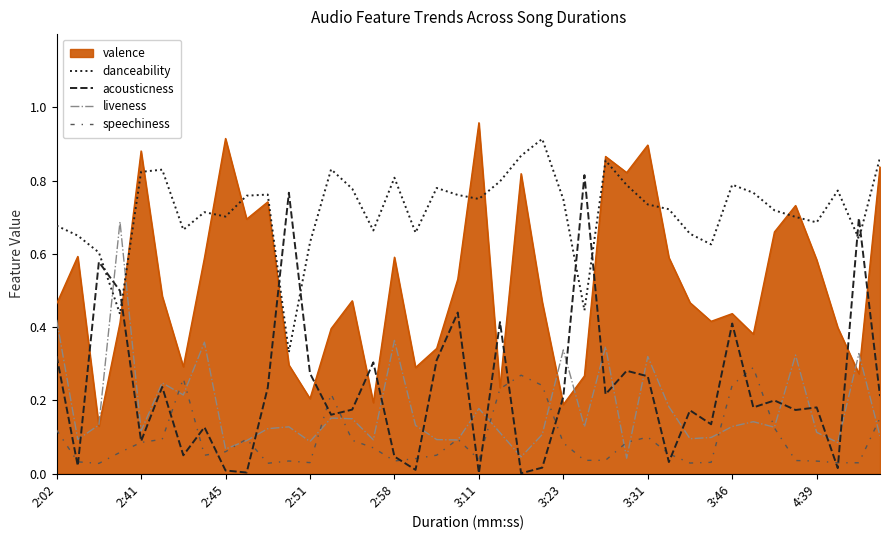

Which series has the largest total across all categories?

danceability